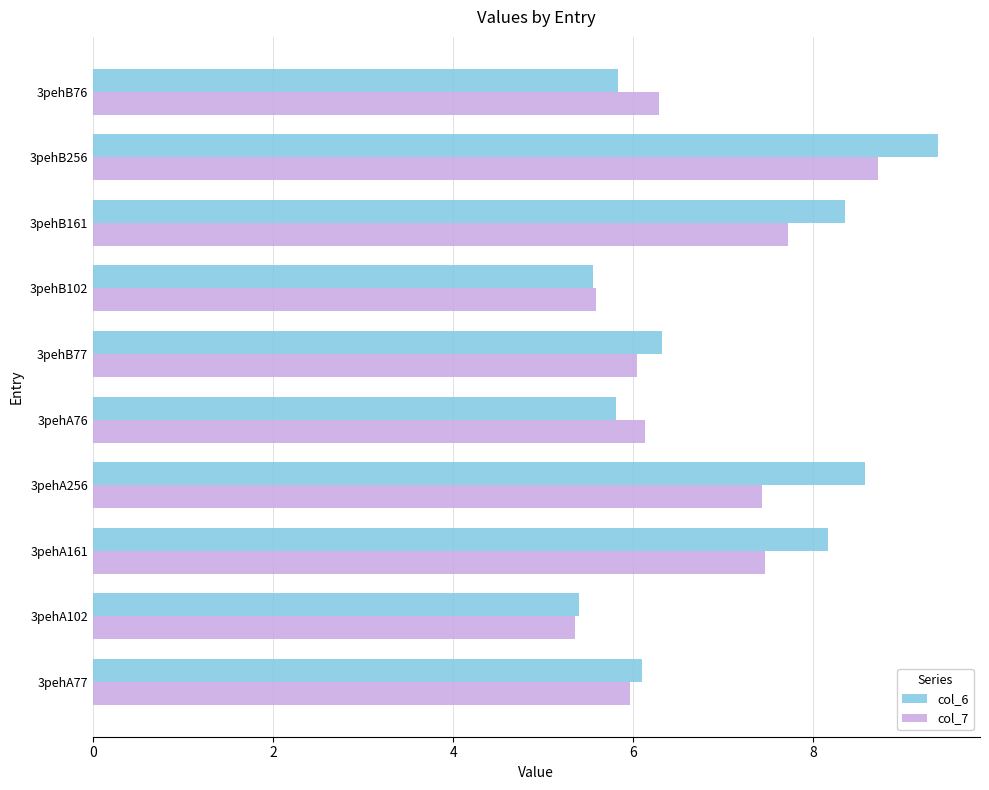

What is the average value of the col_7 series?

6.7